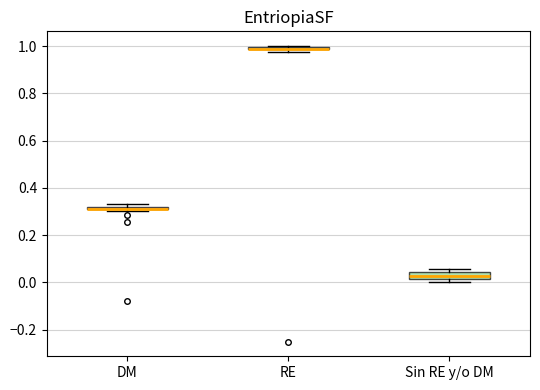

Where is the upper edge of the box for DM on the y-axis? The values are not printed on the chart, so give them approximately, as read against the axis.

0.32